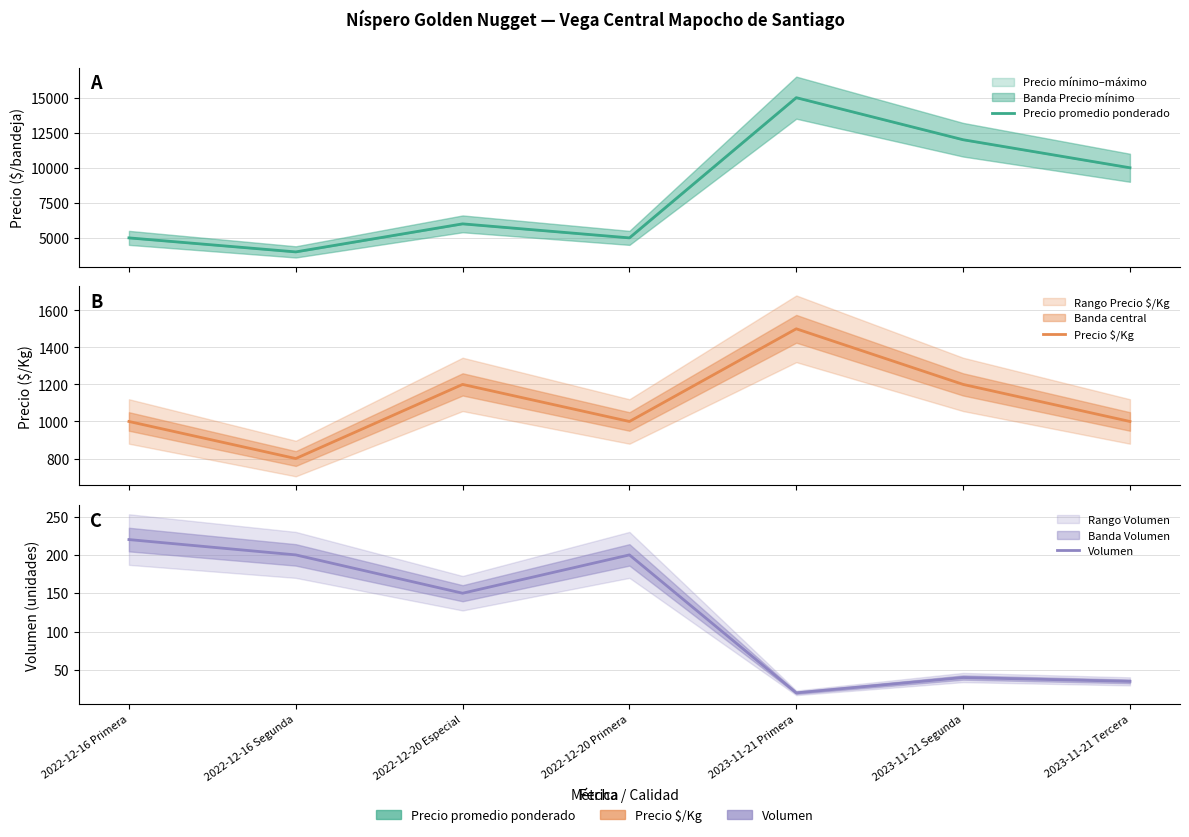

Reading left to right, what are all the values shown in this chart?

Precio promedio ponderado: 5000	4000	6000	5000	15000	12000	10000
Precio $/Kg: 1000	800	1200	1000	1500	1200	1000
Volumen: 220	200	150	200	20	40	35